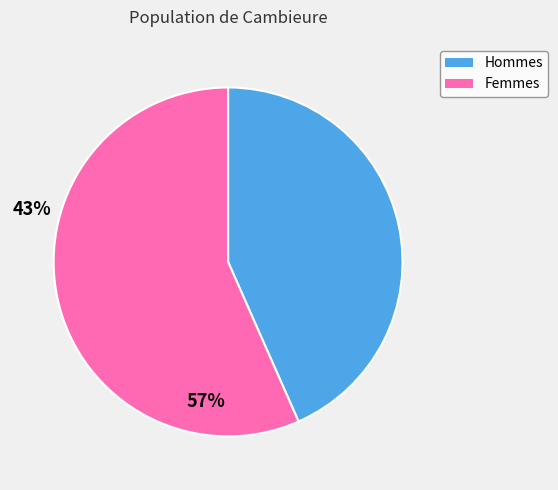

How many segments does this pie chart have?

2